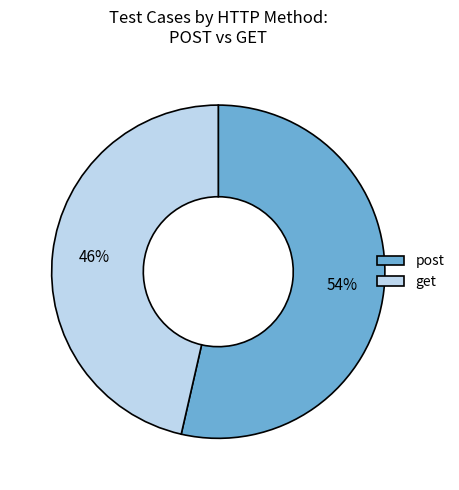

To the nearest percent, what is the combined percentage of post and get?

100%